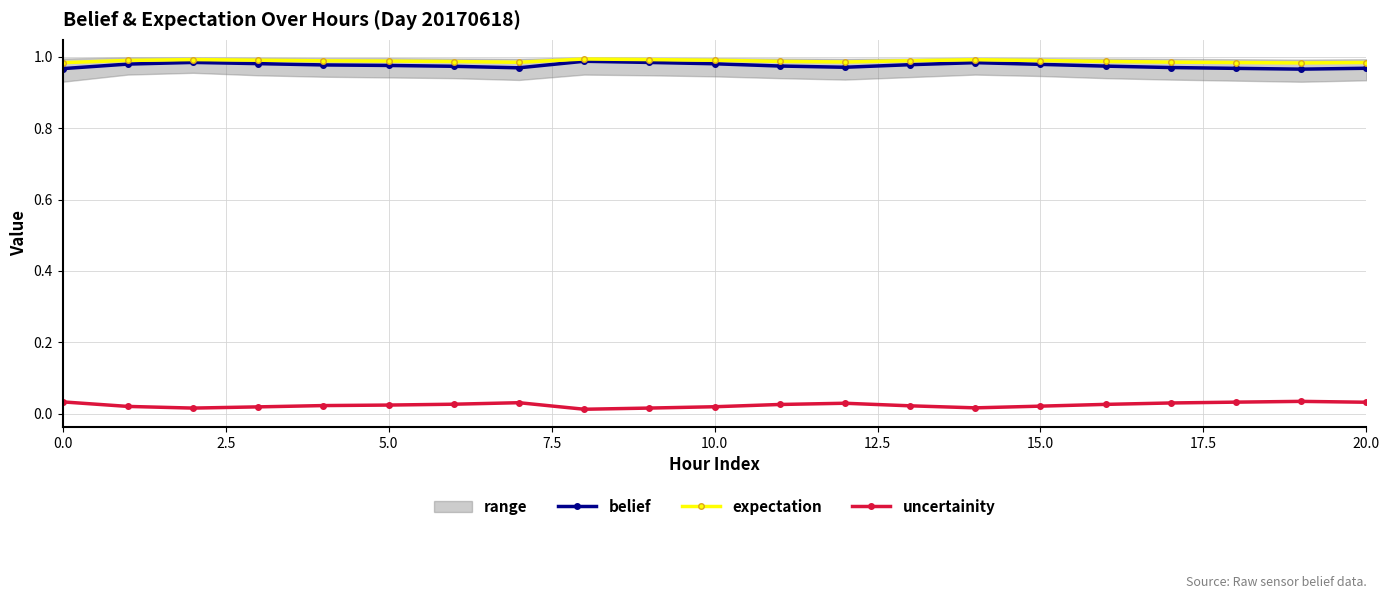

Rank the series at 11 from lowest to highest value.

uncertainity, belief, expectation